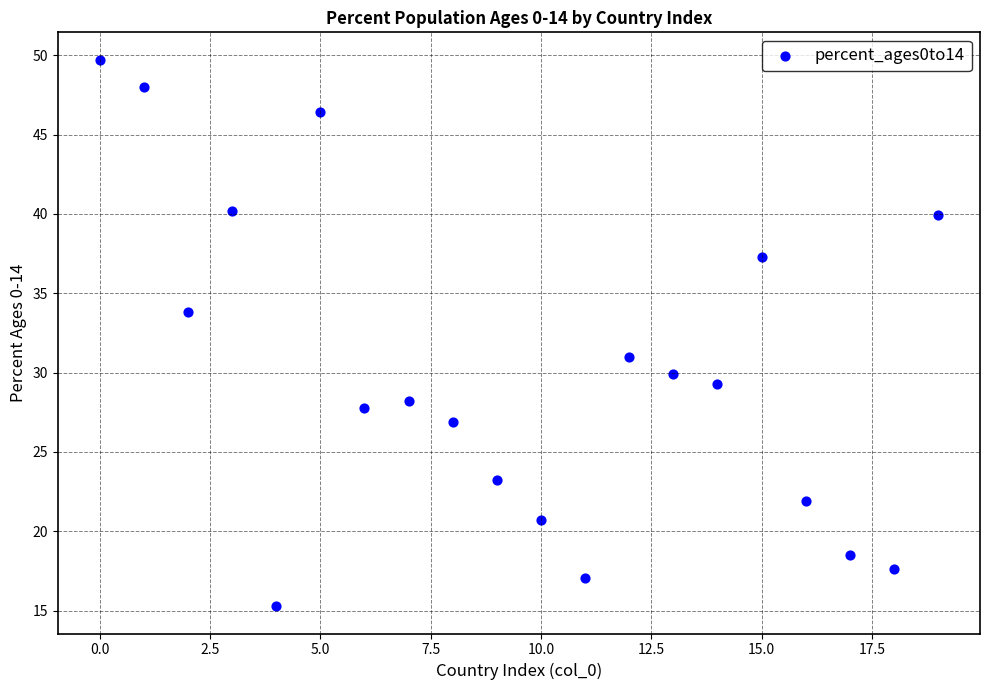

What Y value in the scatter plot is closest to 32?

31.0